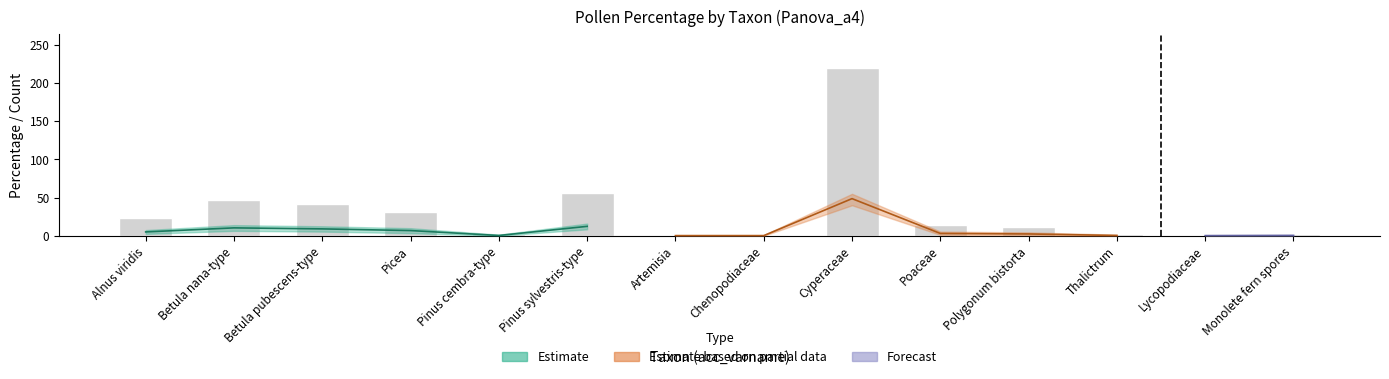

How many data points does each series have?

14